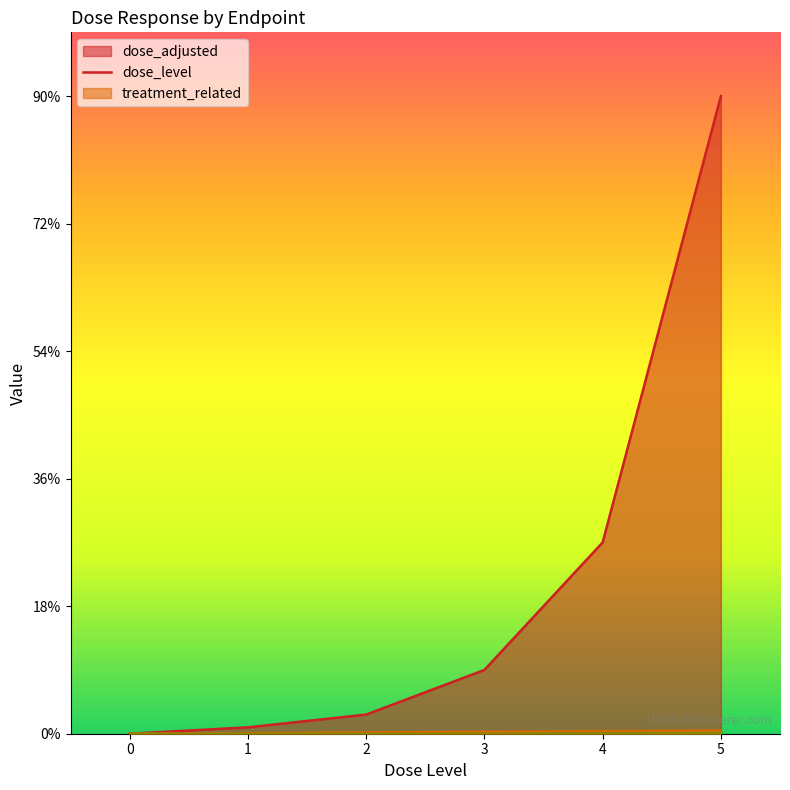

True or false: treatment_related has more than 0 points higher than both neighbors.

False